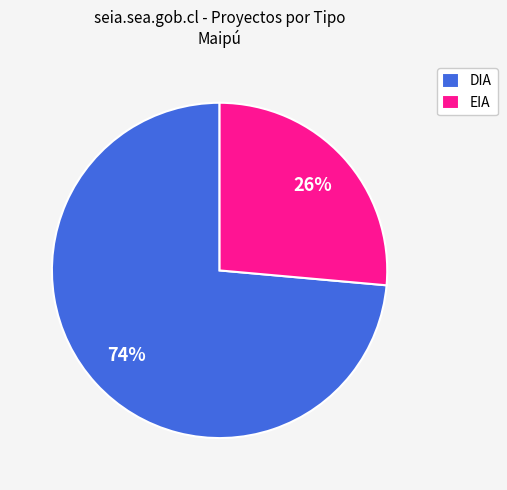

Does EIA represent more than half of the total?

No